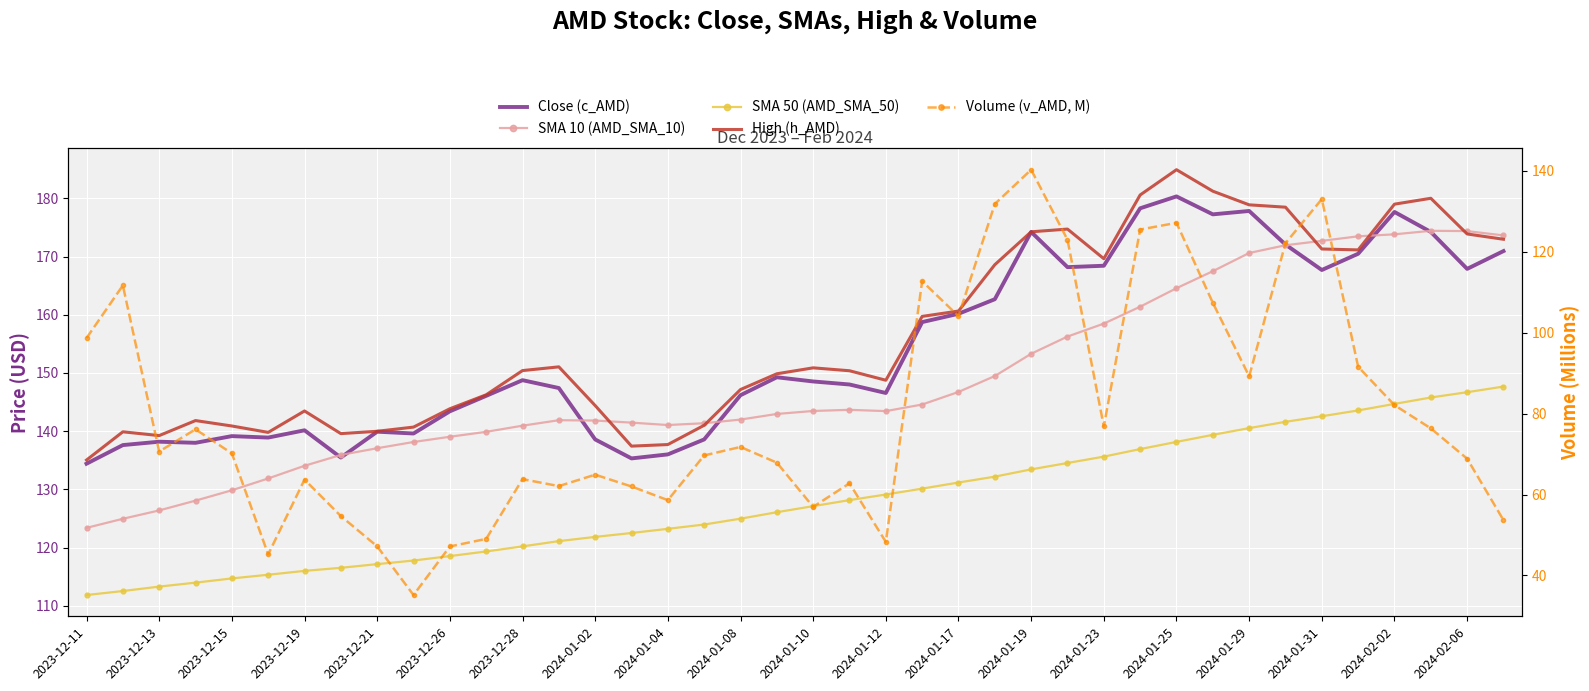

True or false: SMA 50 (AMD_SMA_50) and Close (c_AMD) intersect in this chart.

False